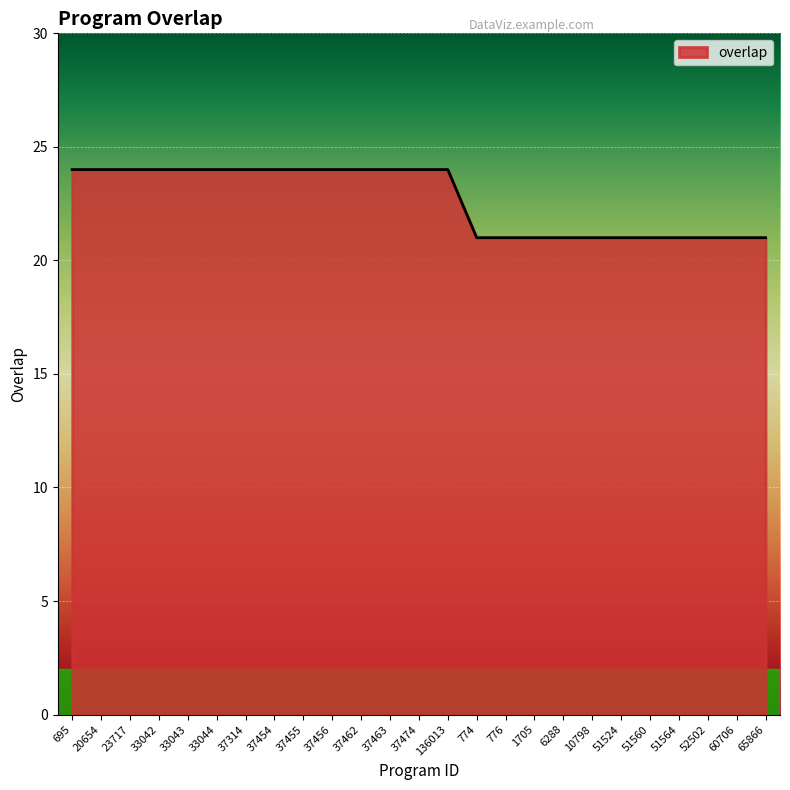

What value does the data have at 37314?

24